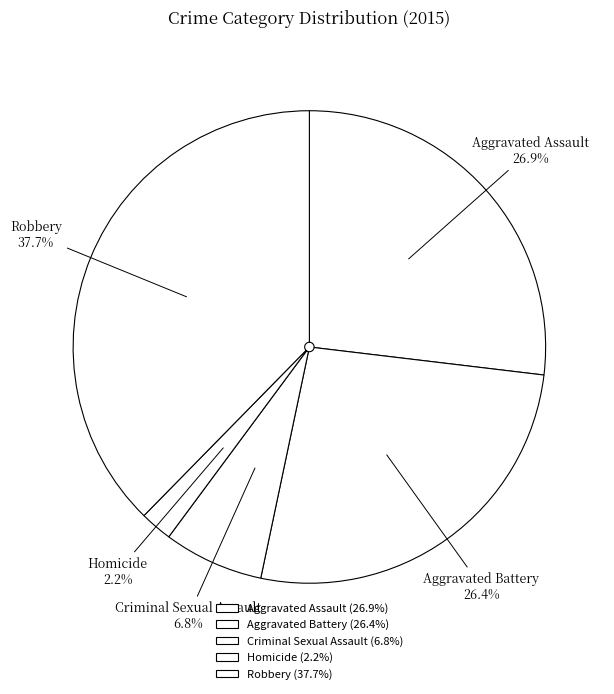

How many slices are in this pie chart?

5